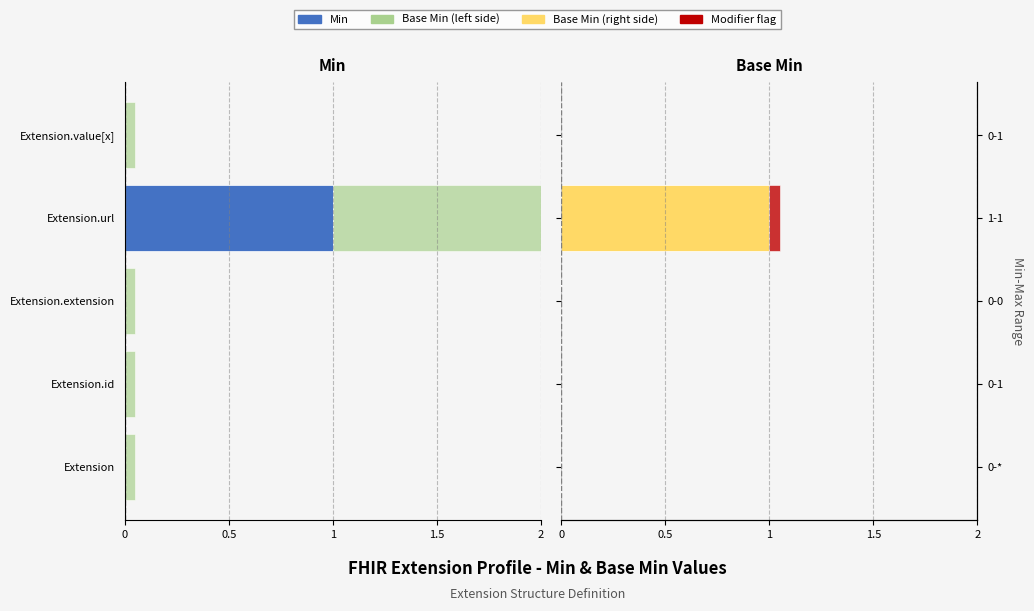

What is the sum of all Base Min values?

1.0